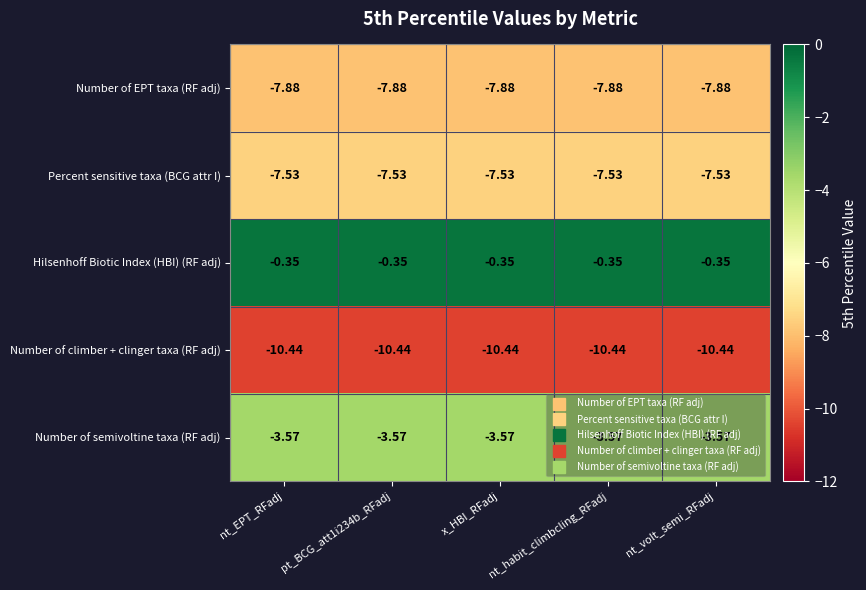

Is the value of Number of semivoltine taxa (RF adj) at x_HBI_RFadj greater than the value of Number of EPT taxa (RF adj) at x_HBI_RFadj?

Yes